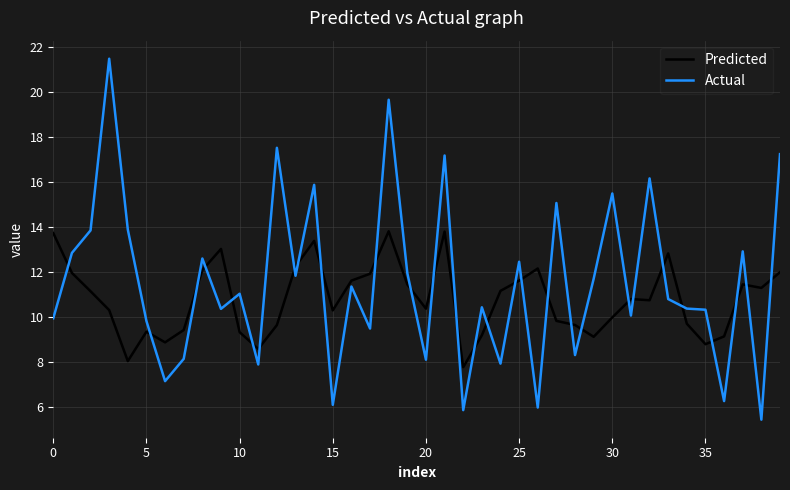

What is the greatest value displayed?

21.5